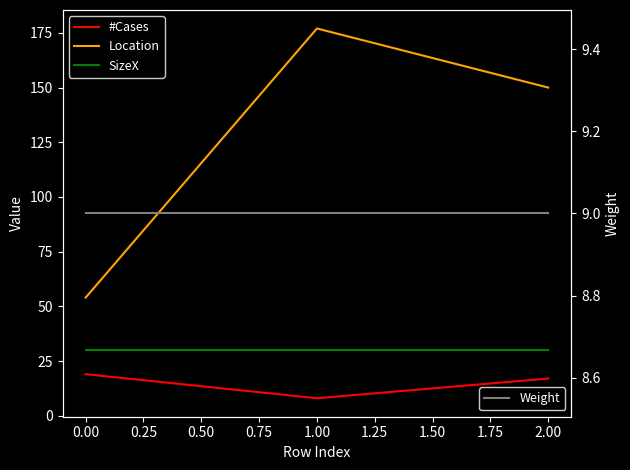

At how many categories does at least one series exceed 131?

2